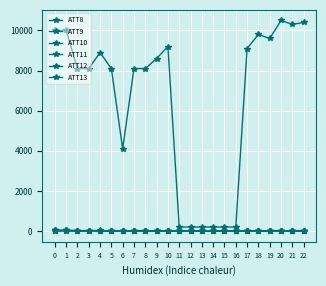

How many times do ATT12 and ATT11 cross each other?

3